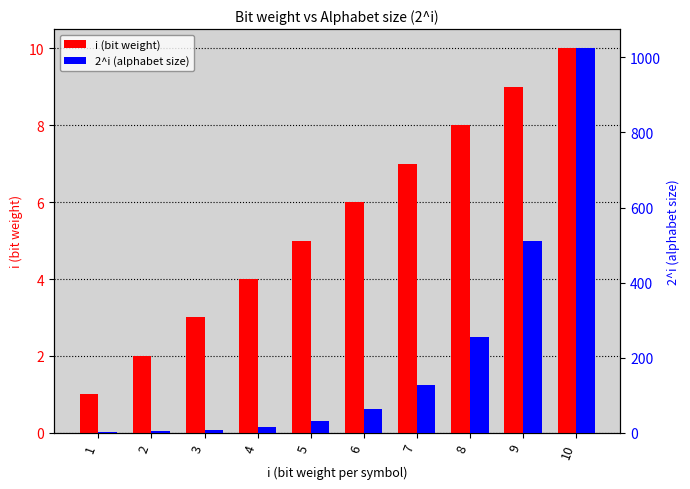

Reading left to right, transcribe all the data shown in this chart.

i (bit weight): 1=1	2=2	3=3	4=4	5=5	6=6	7=7	8=8	9=9	10=10
2^i (alphabet size): 1=2	2=4	3=8	4=16	5=32	6=64	7=128	8=256	9=512	10=1024